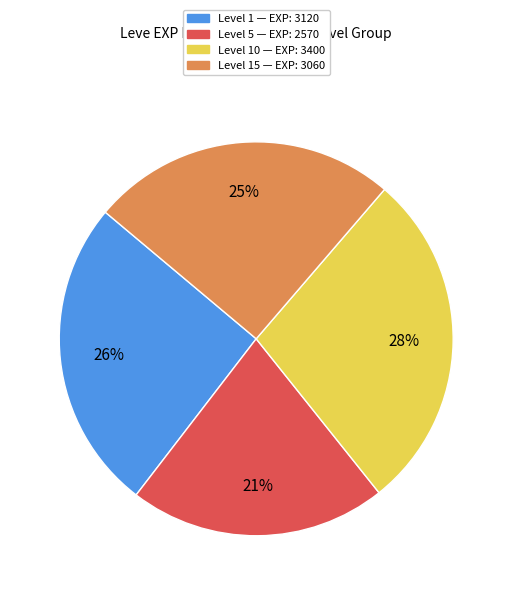

Is there any slice that represents more than half of the pie?

No